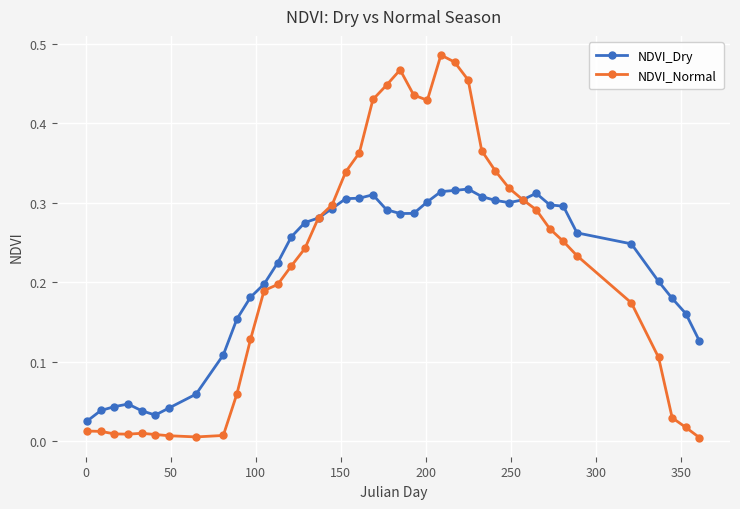

True or false: NDVI_Dry has more than 2 interior local peaks.

True